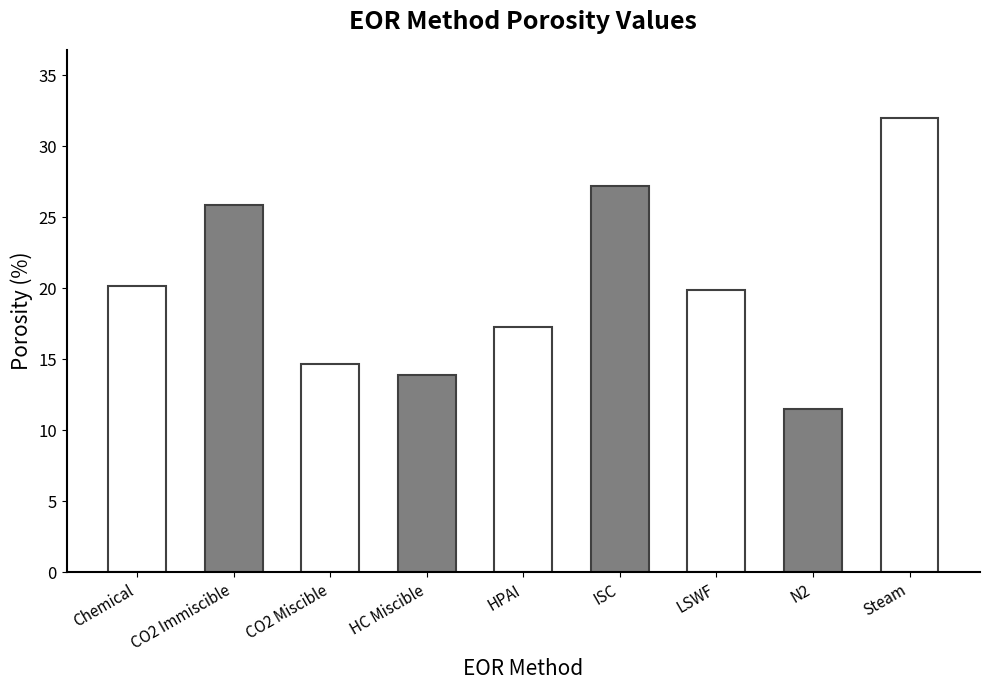

How many data points are less than 19?

4